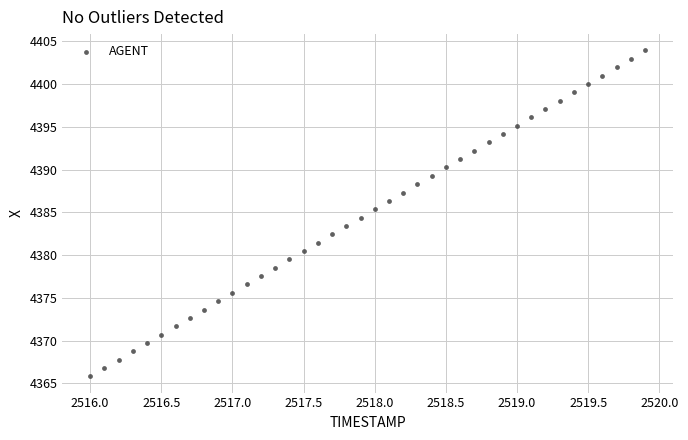

What is the range of Y values (max minus min)?

38.1